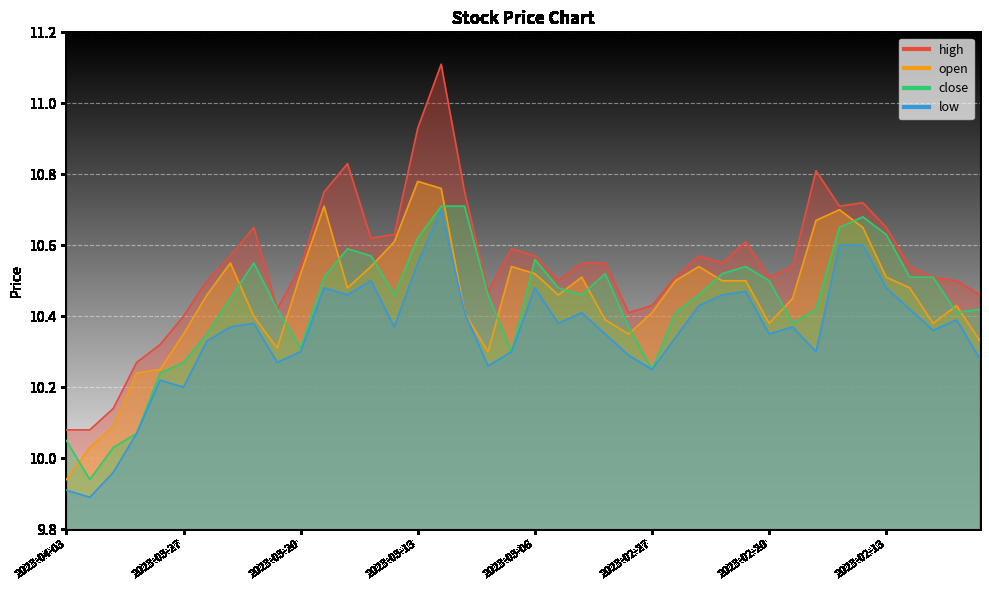

Is the value of low at 2023-02-23 greater than the value of close at 2023-02-17?

Yes